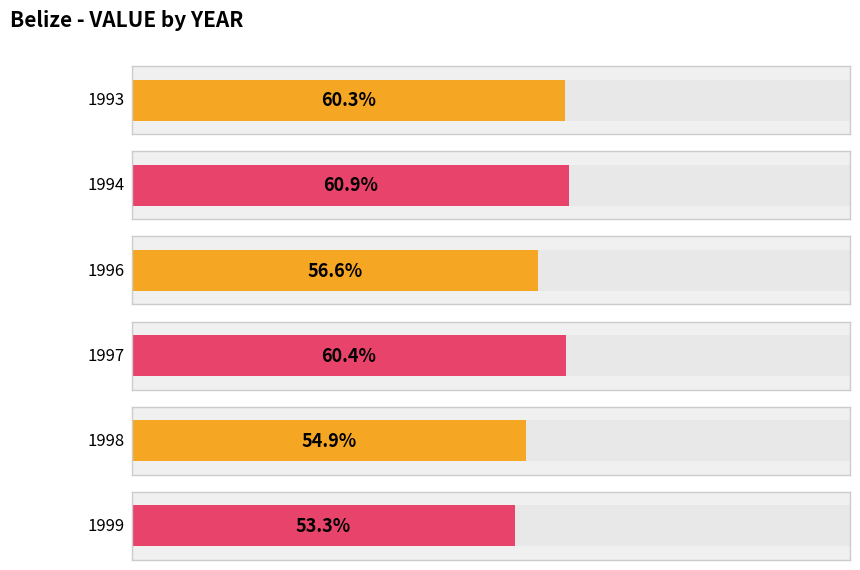

What is the minimum value shown in the chart?

53.3